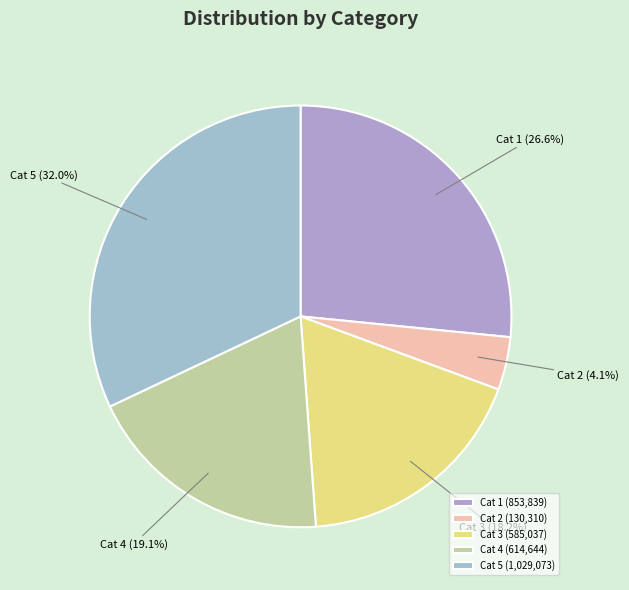

Approximately how many times larger is the value at Cat 4 compared to Cat 1?

0.7